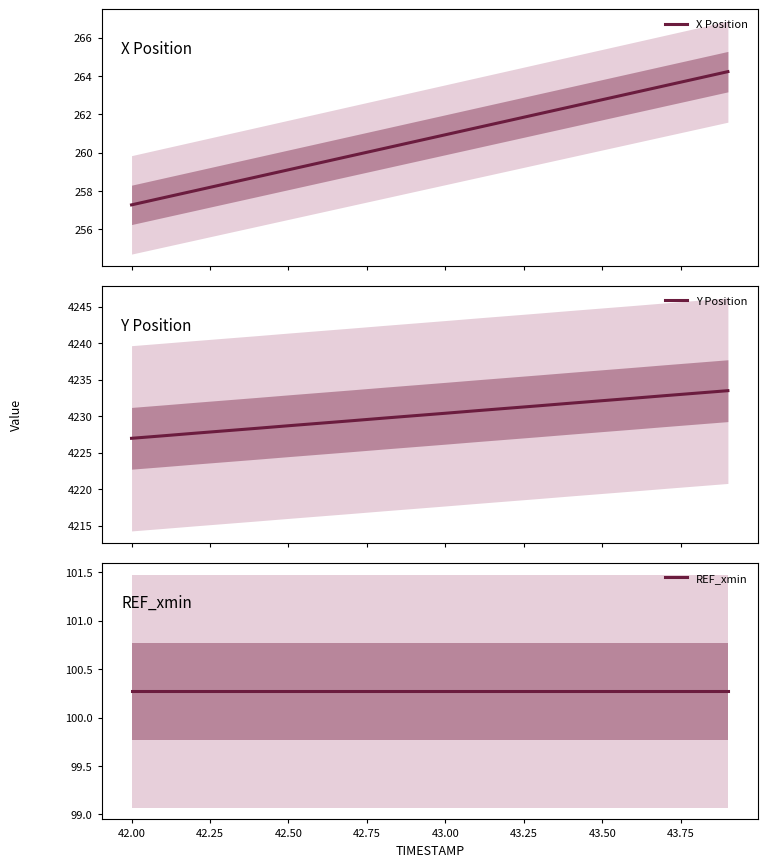

What is the lowest value of the X Position series?

257.3